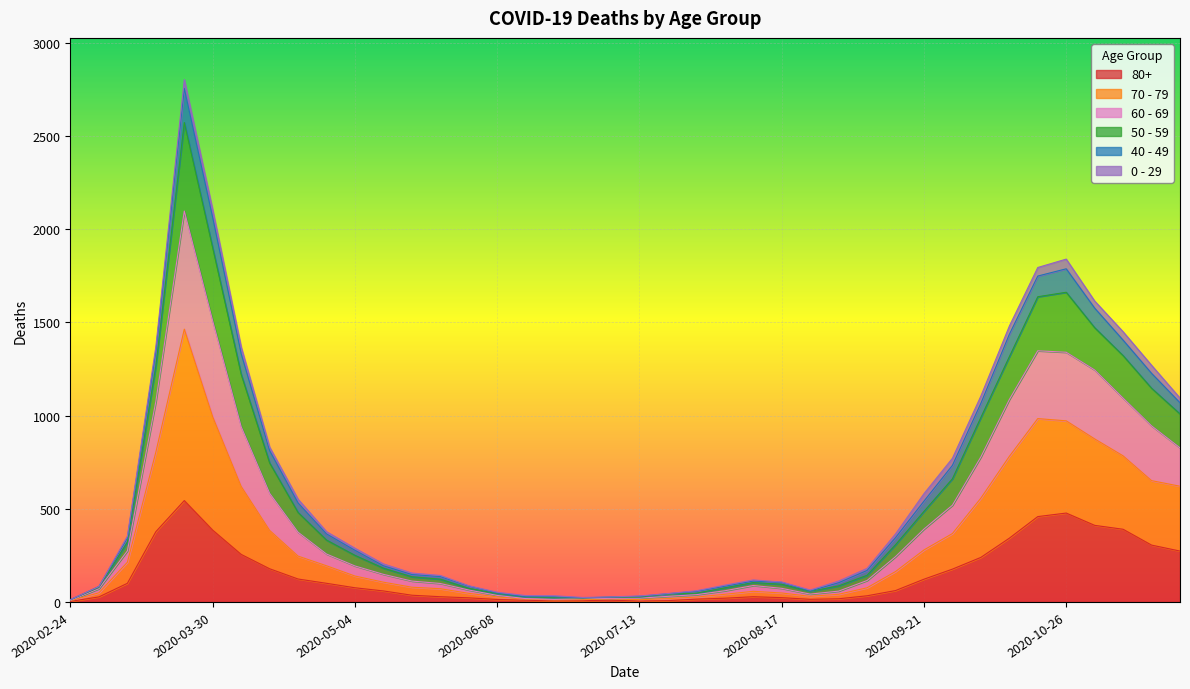

What is the difference between the 50 - 59 values at 2020-07-06 and 2020-02-24?

14